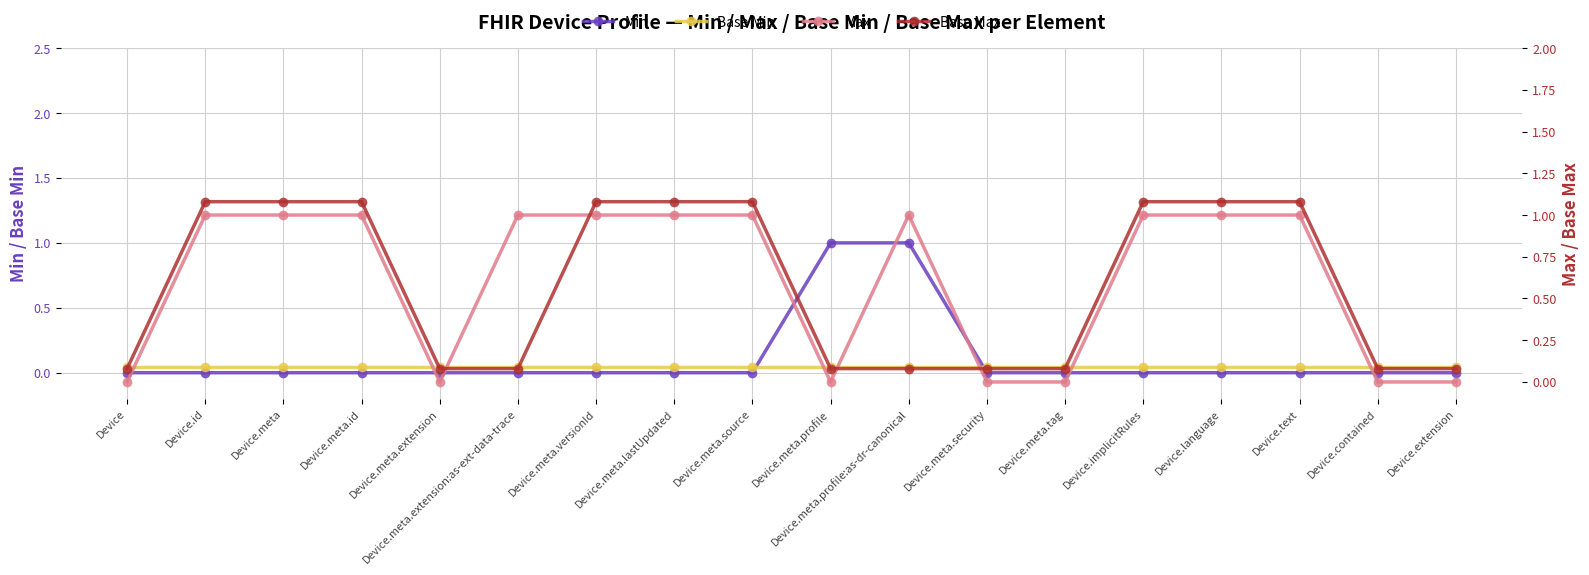

True or false: Base Max has more than 0 points higher than both neighbors.

False